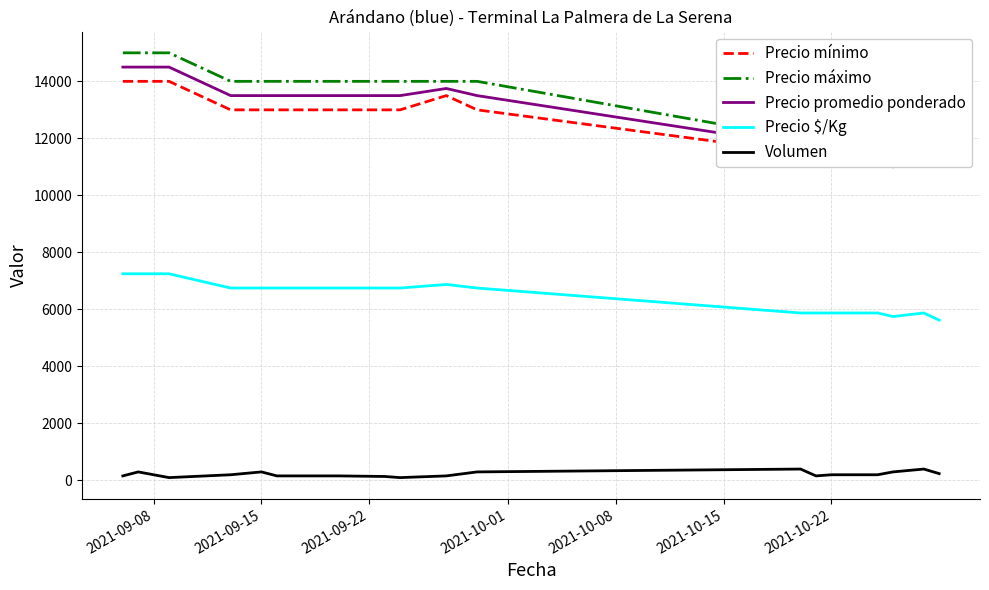

True or false: Precio $/Kg and Volumen cross at least once.

False